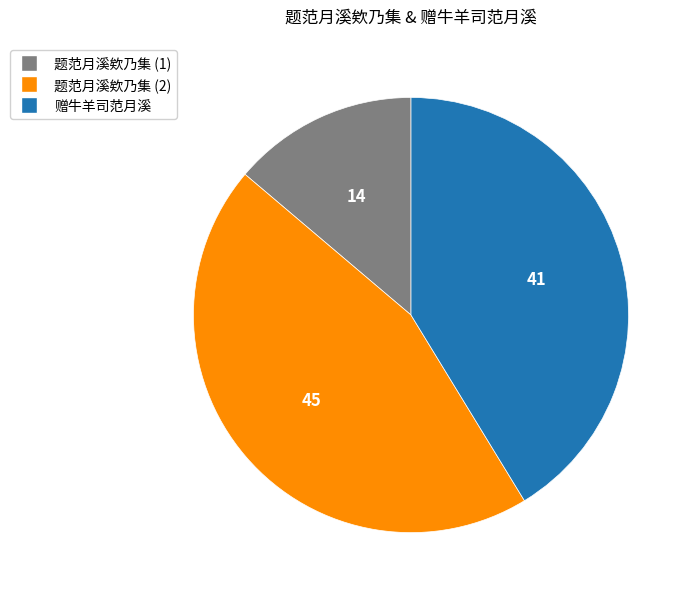

Is there a majority slice in this chart?

No